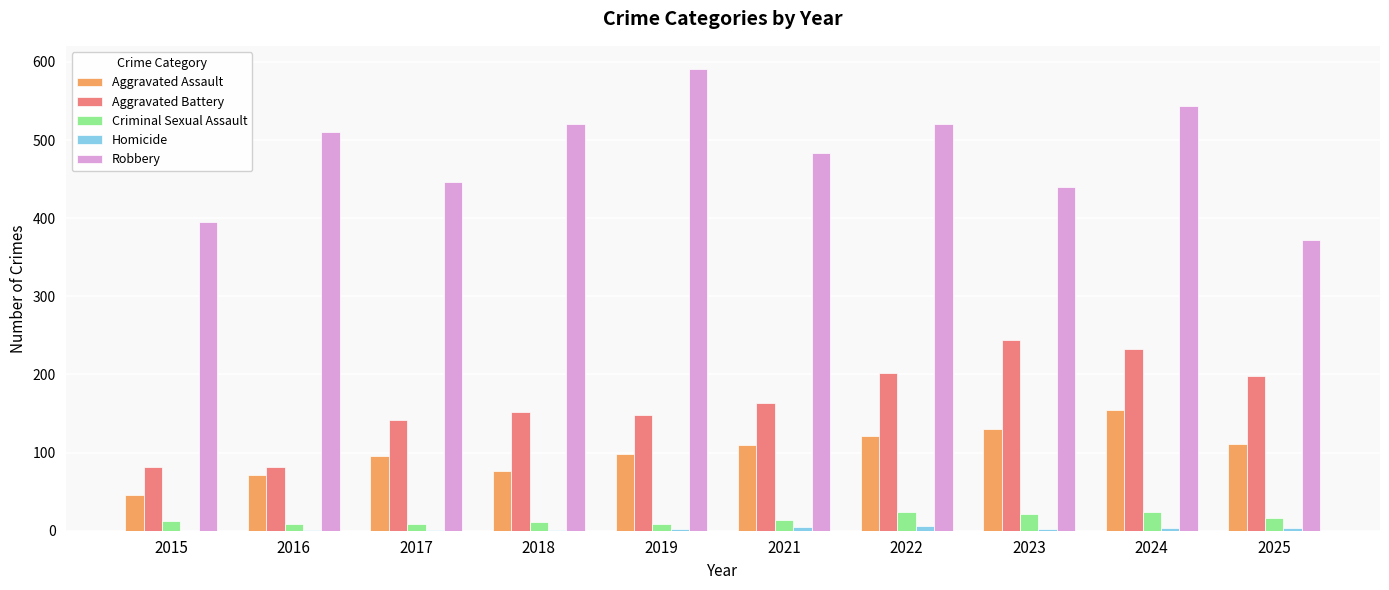

Which series changed the most between 2017 and 2024?

Robbery